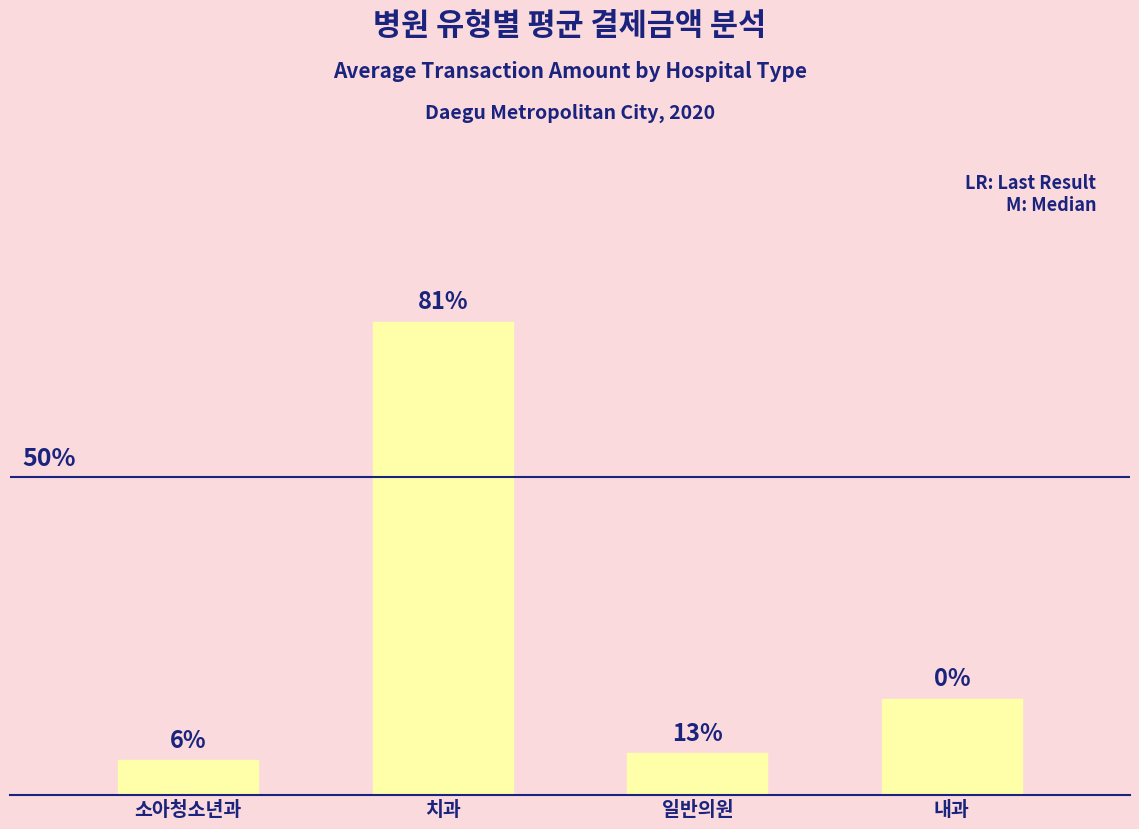

The chart shows a value of 98479 at 치과. True or false?

False